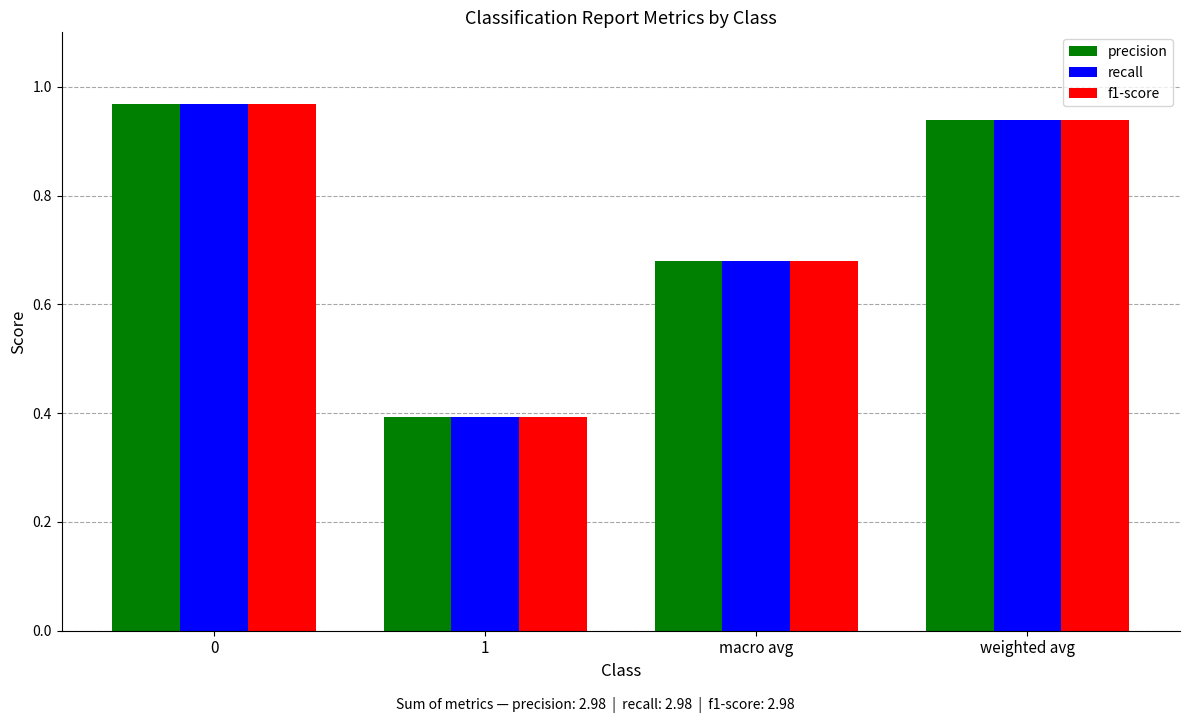

What is the label of the 3rd bar from the left?

macro avg